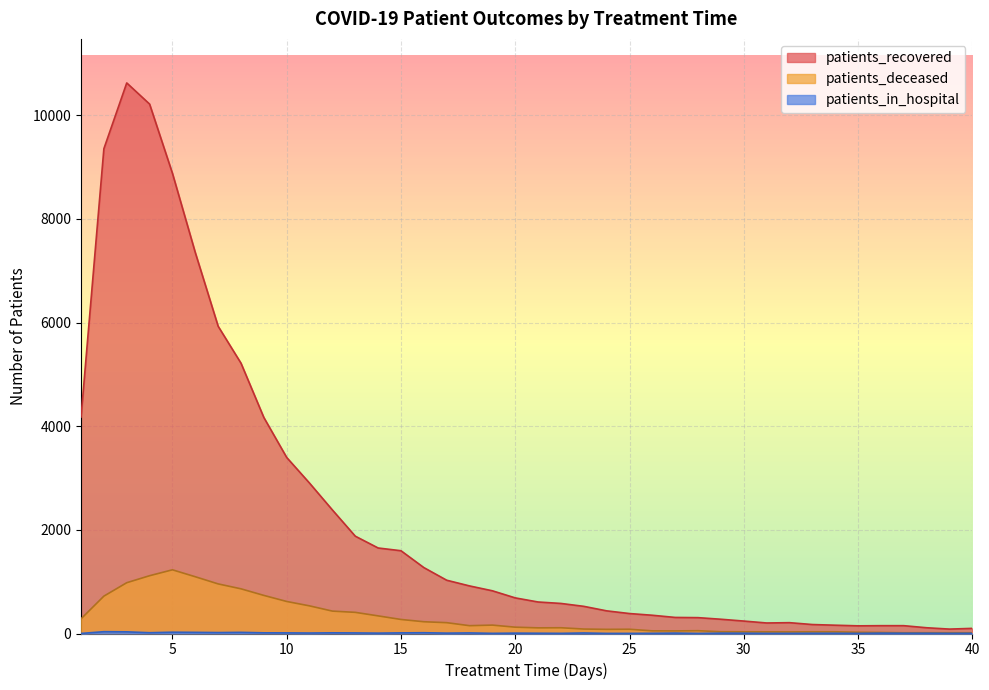

Where does the patients_recovered series first go above 687?

1